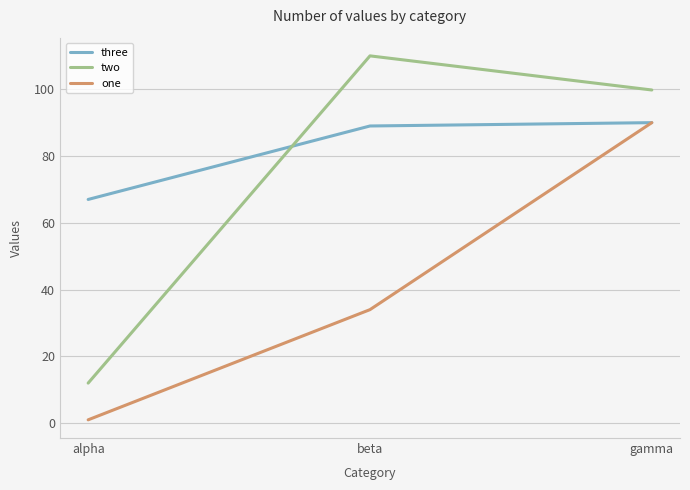

The value of two at gamma is 99.8. True or false?

True